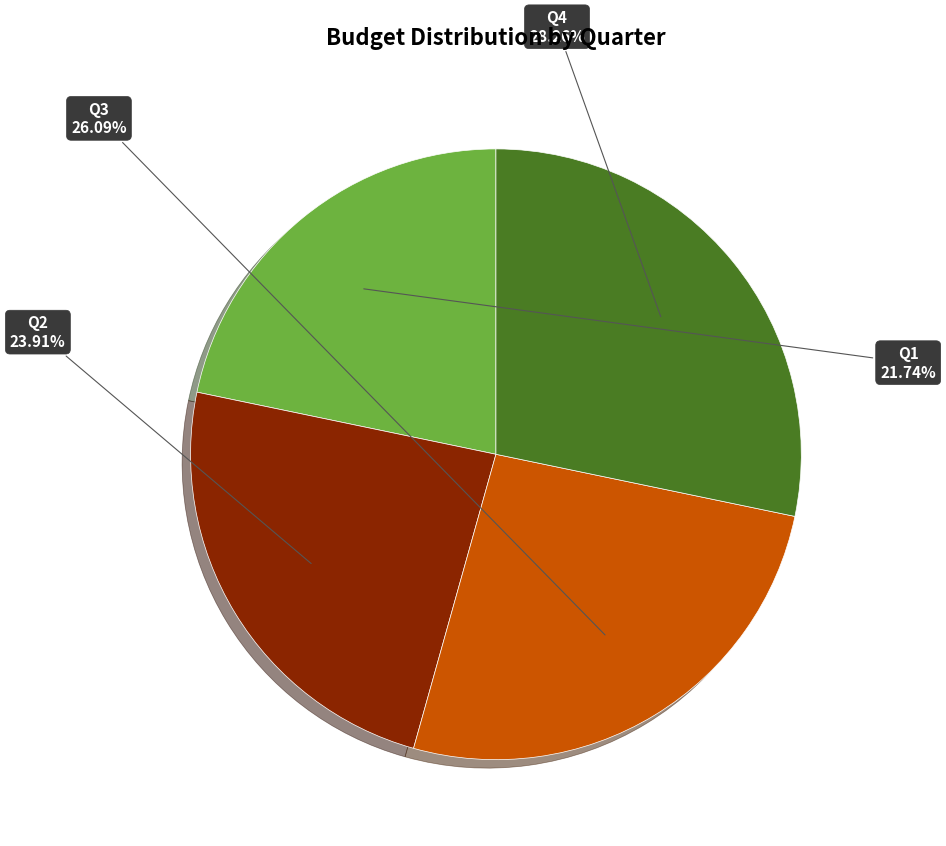

What is the largest slice in the pie chart?

Q4